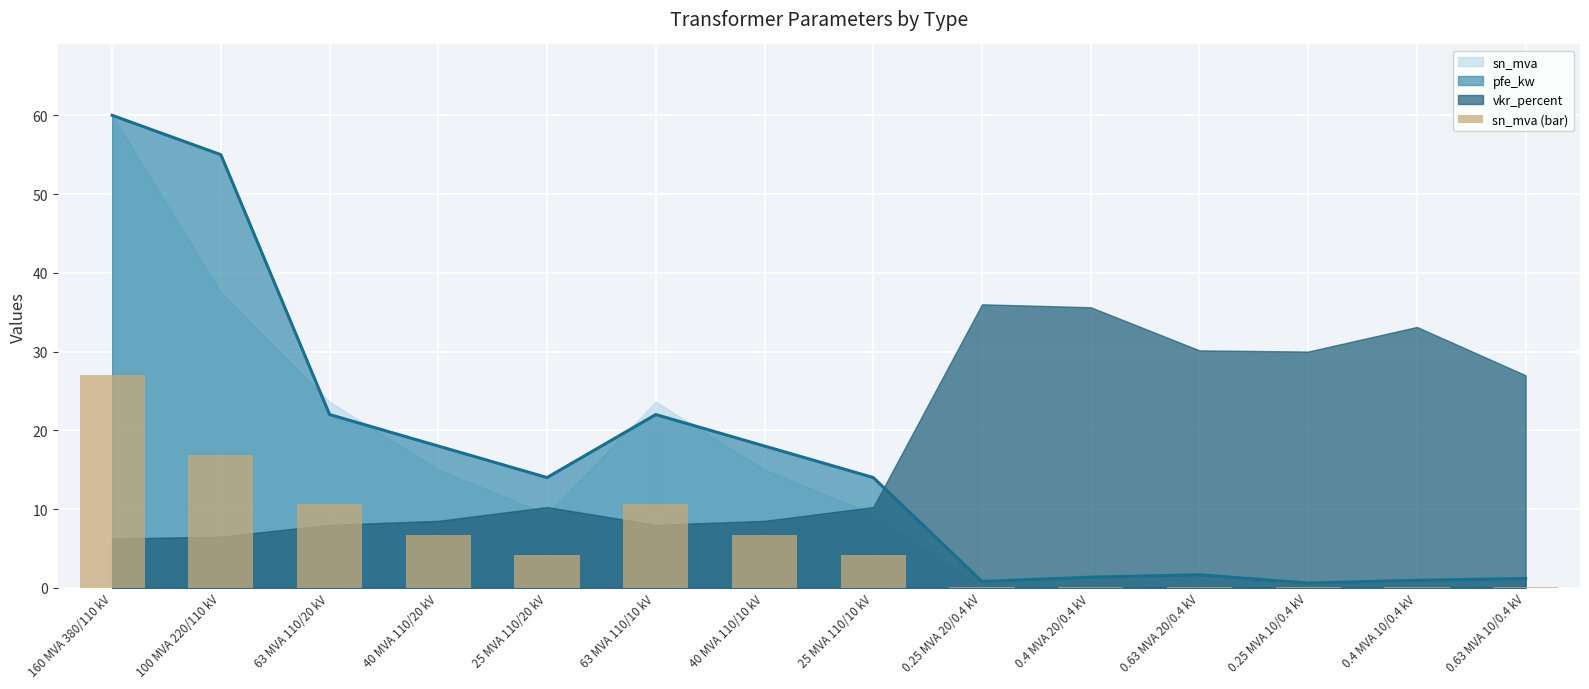

What is the difference between the maximum and minimum values?

27.0